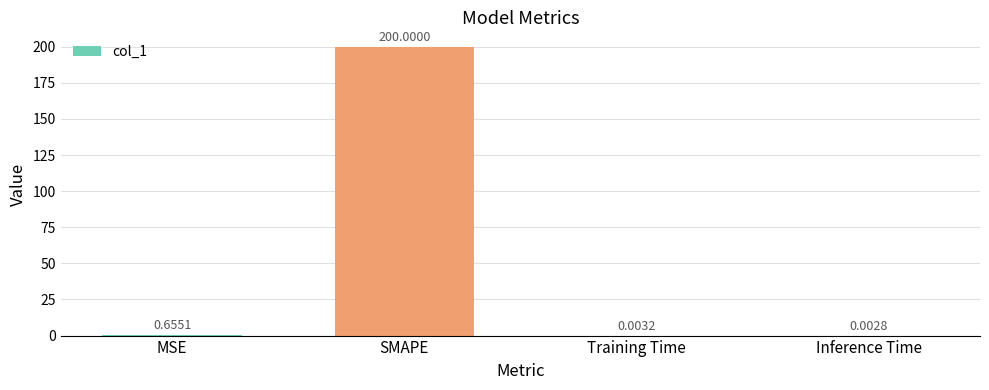

What is the change in value from MSE to SMAPE?

+199.3